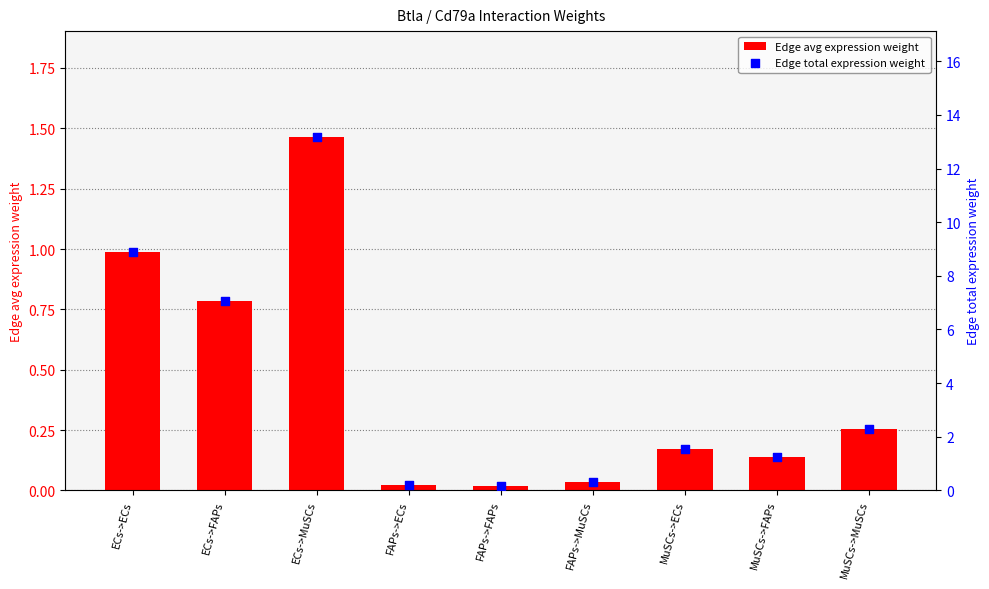

Is the value of Edge total expression weight at FAPs->FAPs greater than the value of Edge avg expression weight at ECs->FAPs?

No